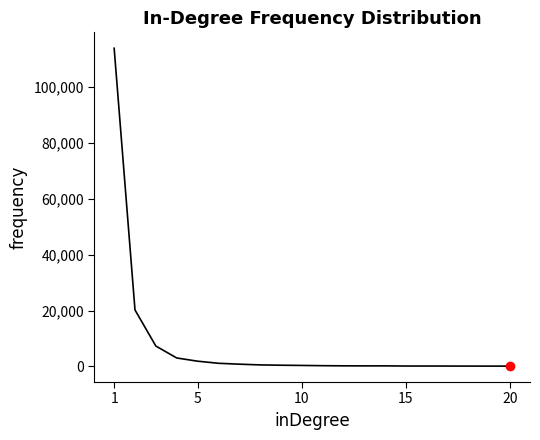

What is the maximum value shown in the chart?

113998